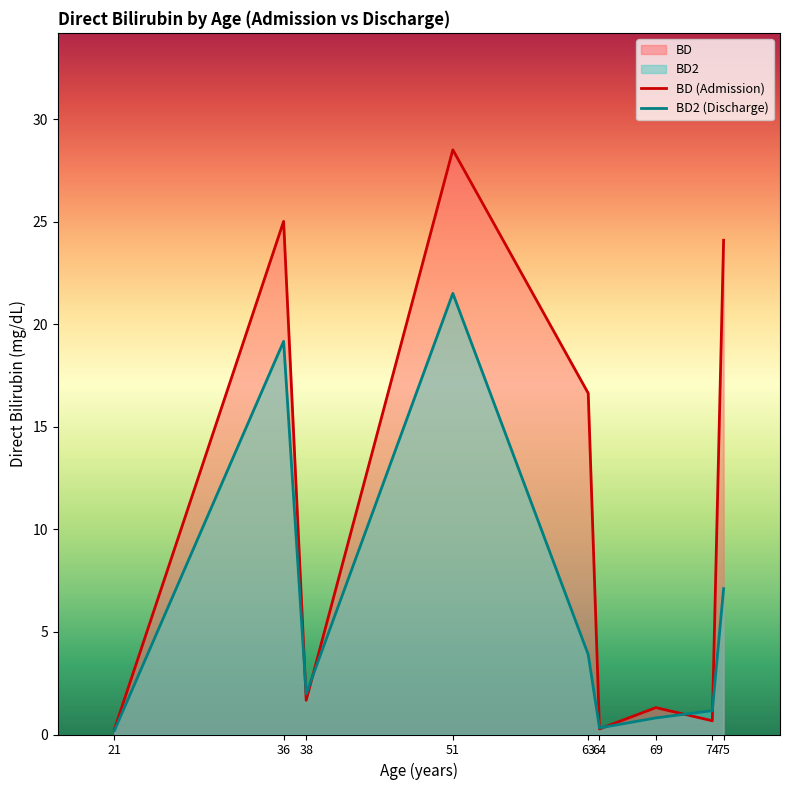

Rank the series by their average value, from highest to lowest.

BD (Admission), BD2 (Discharge)